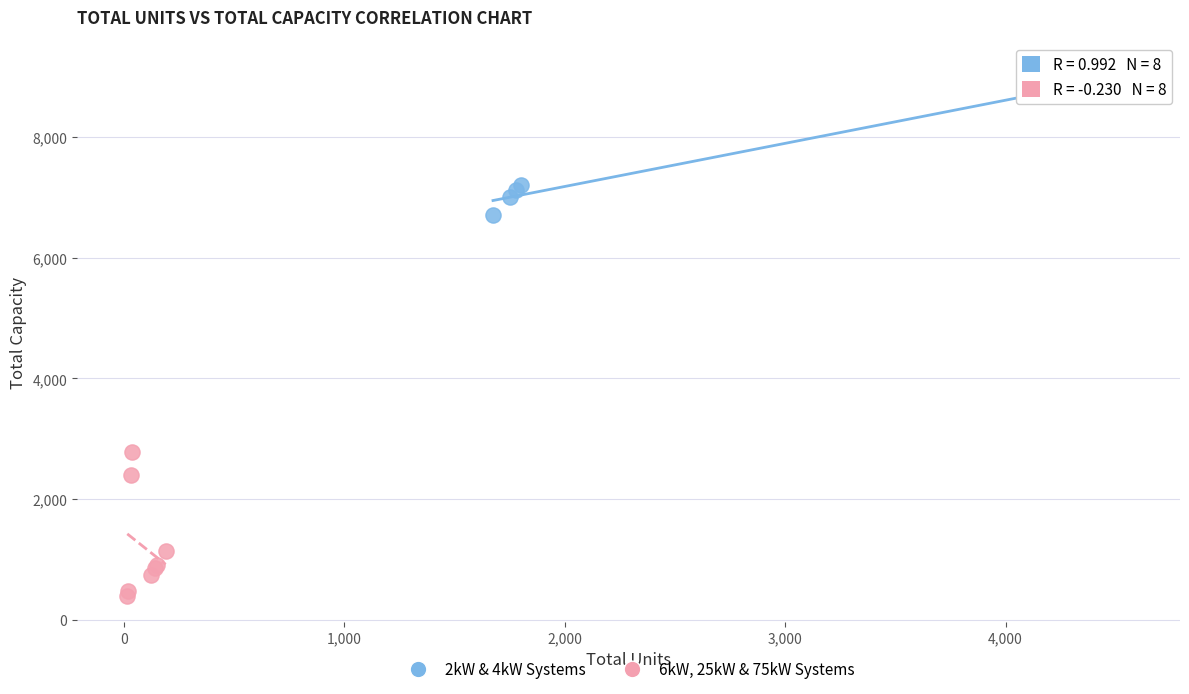

Which series reaches the minimum Y coordinate?

6kW, 25kW & 75kW Systems